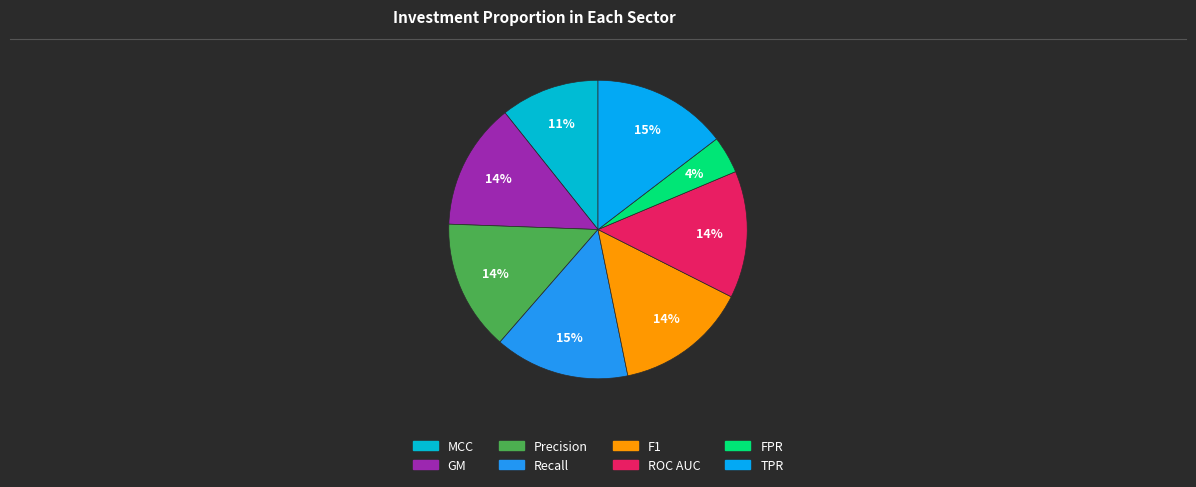

To the nearest percent, what percentage of the pie is F1?

14%